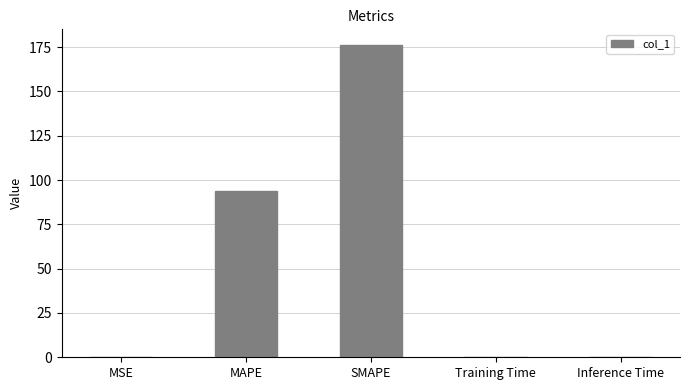

What is the change in value from MAPE to SMAPE?

+82.6